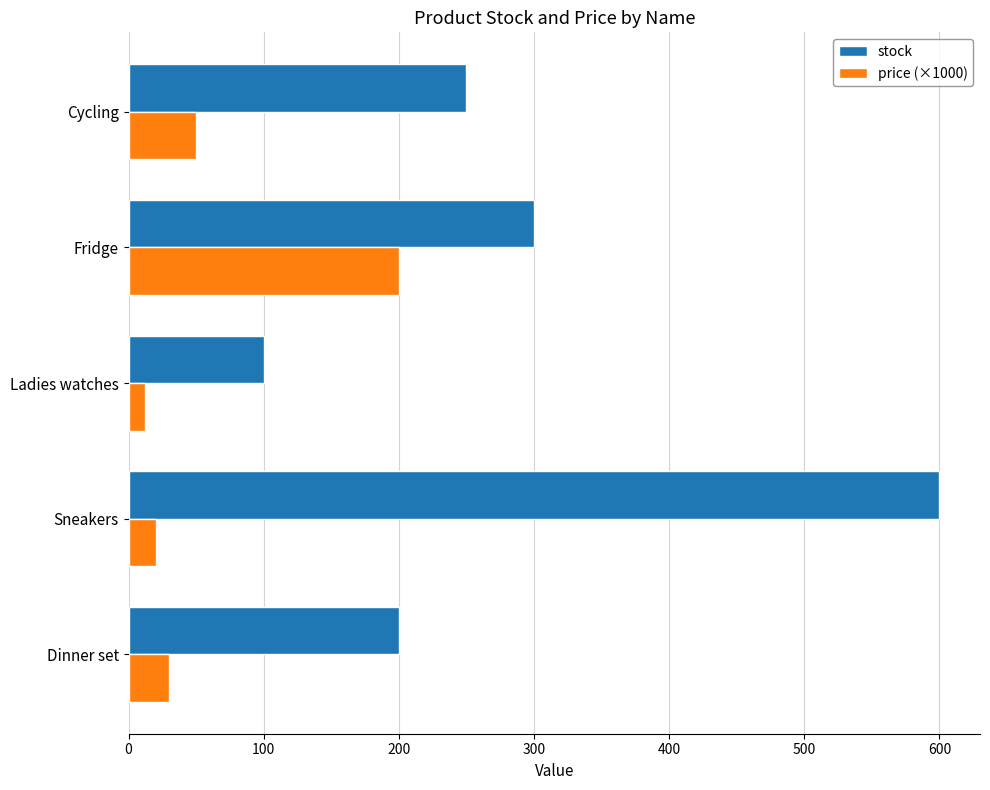

What is the difference between the highest and lowest values at Sneakers?

580